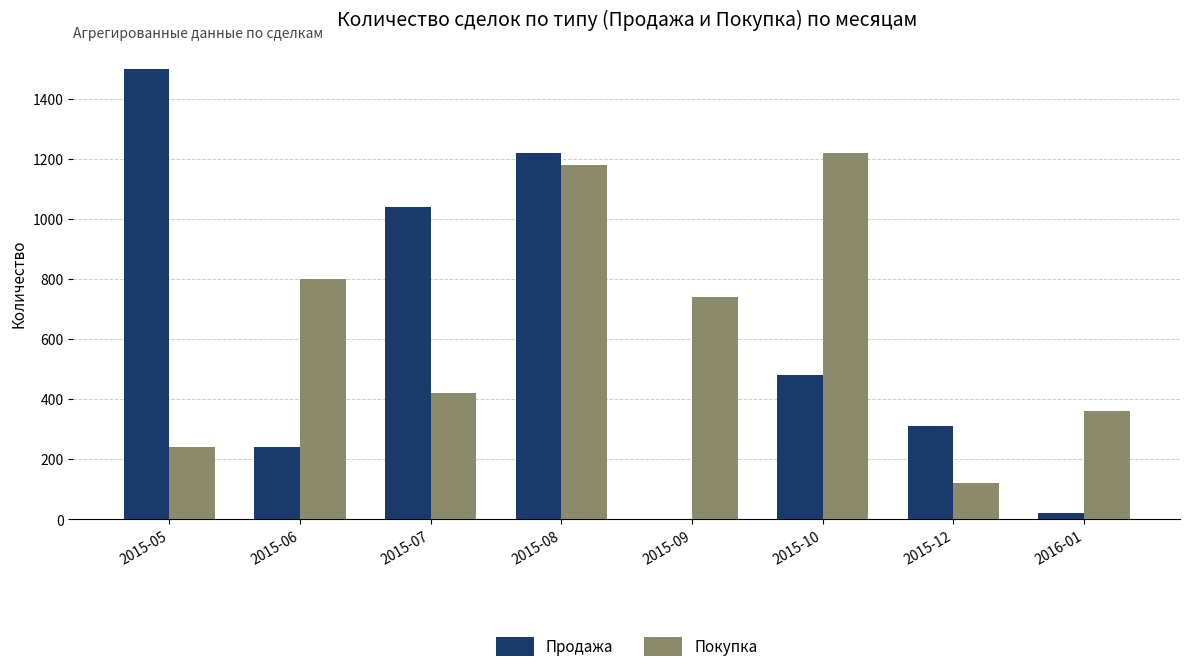

Is the value of Покупка at 2016-01 greater than the value of Продажа at 2015-09?

Yes